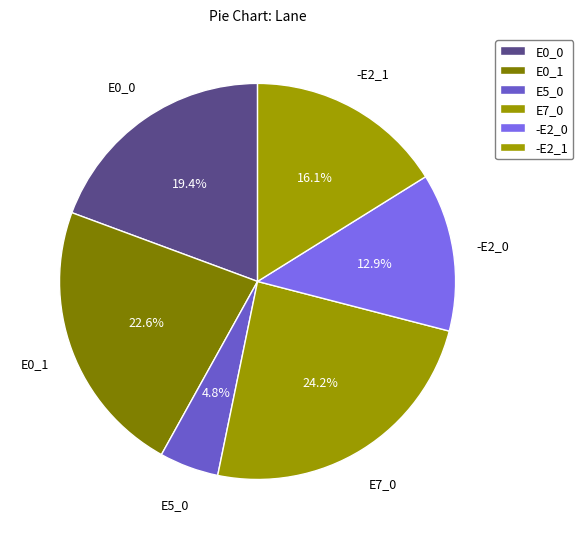

How many segments does this pie chart have?

6